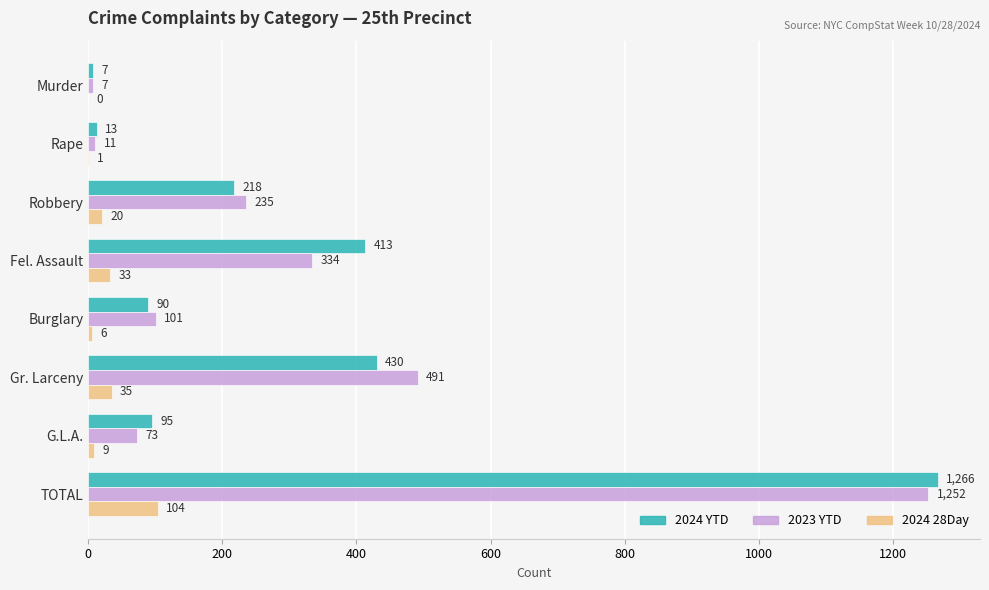

At which label is 2024 YTD closest to 636?

Gr. Larceny